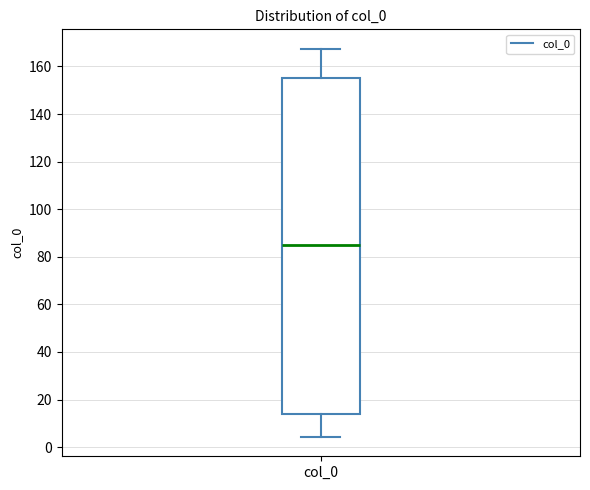

Transcribe this box plot: give where the median line is, the range the box spans, and where the two whiskers end, as read against the y-axis. The values are not printed on the chart, so give them approximately, as read against the axis.

median 86, box 14 to 156, whiskers 4 to 168